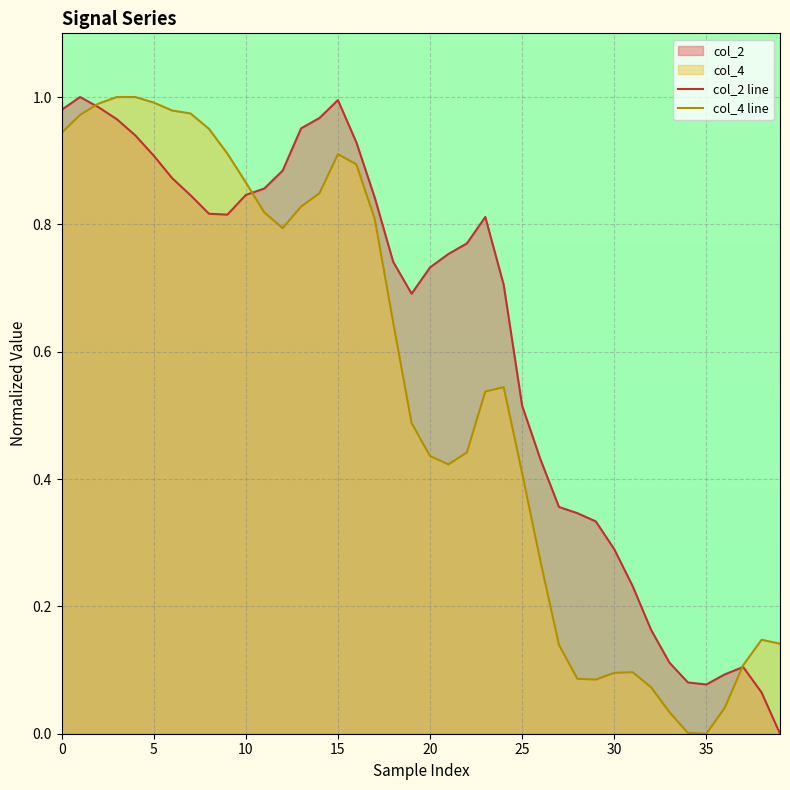

What is the label of the 30th point from the right?

10